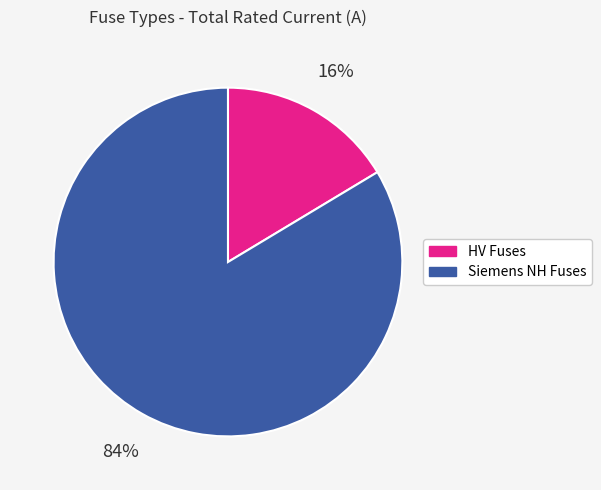

Between HV Fuses and Siemens NH Fuses, which is larger?

Siemens NH Fuses